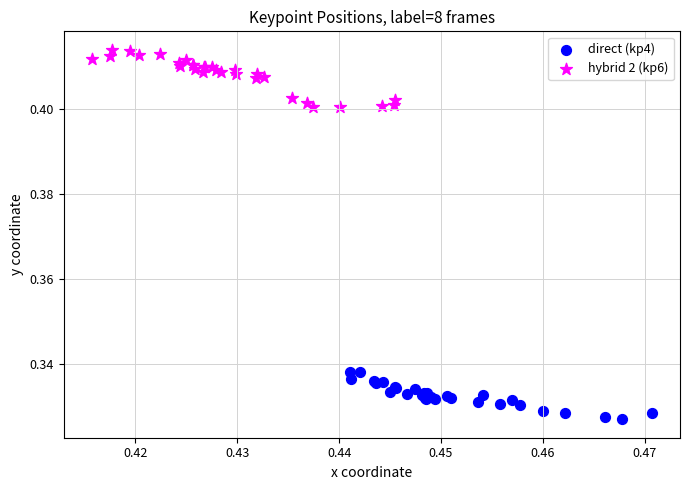

Which series reaches the minimum Y coordinate?

direct (kp4)